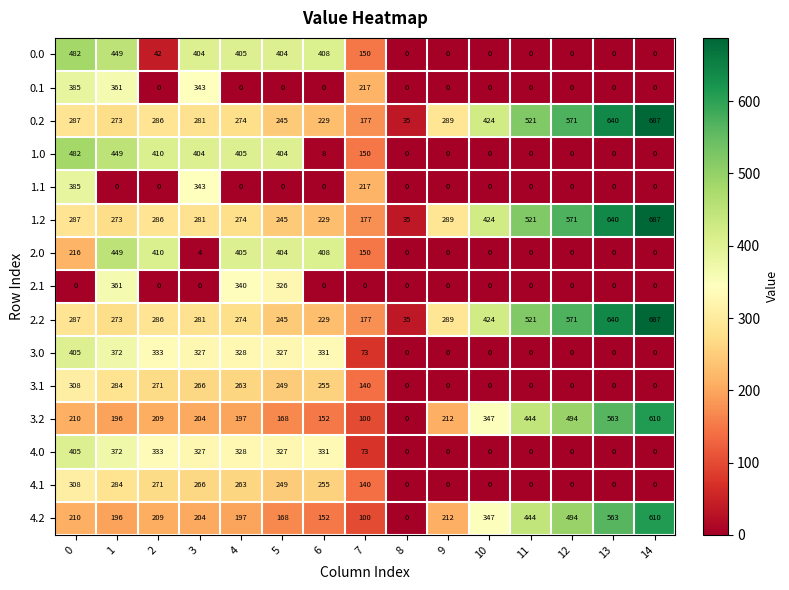

What is the spread (max minus min) of values at 3?

404